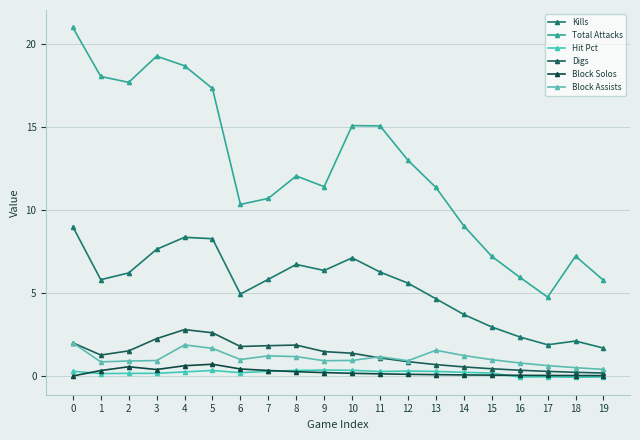

How many distinct data groups are displayed?

6